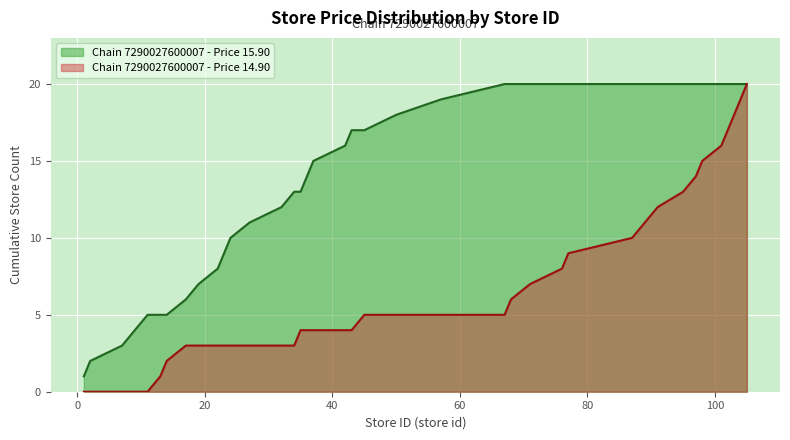

What is the greatest value displayed?

20